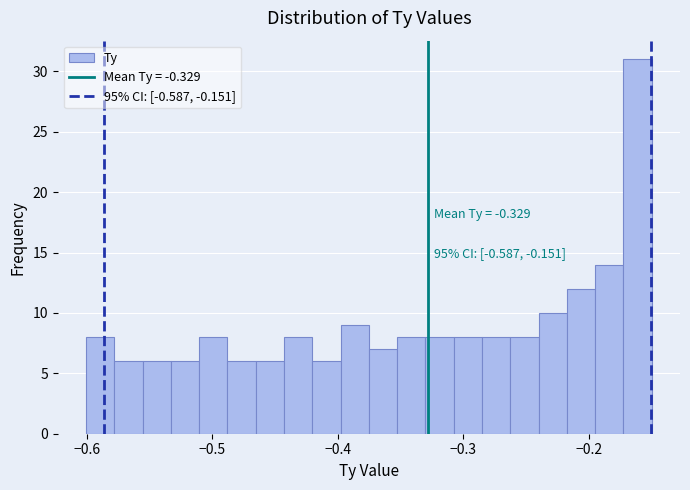

Around what value on the x-axis is the tallest bar? Give the approximate position of its centre, as read against the axis.

-0.16